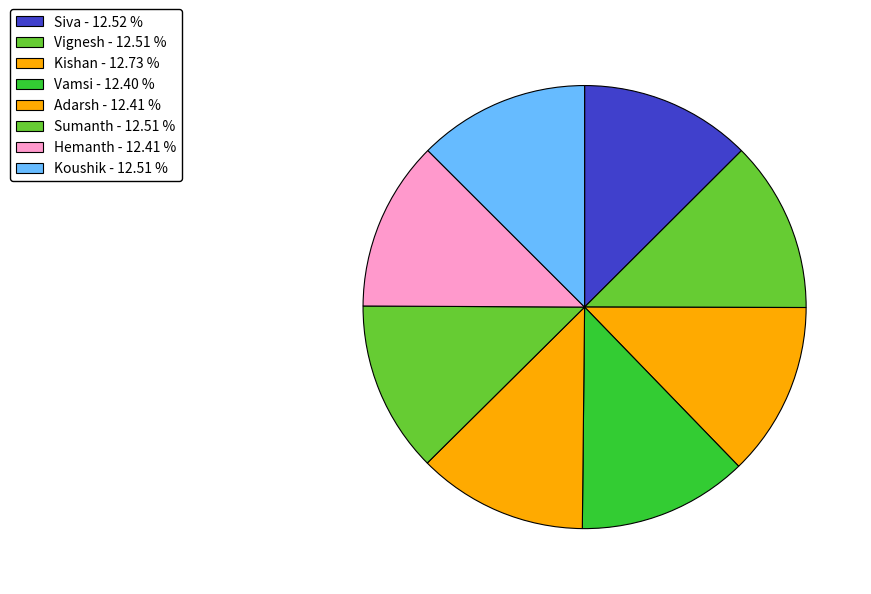

Is the sum of Koushik and Sumanth greater than half?

No